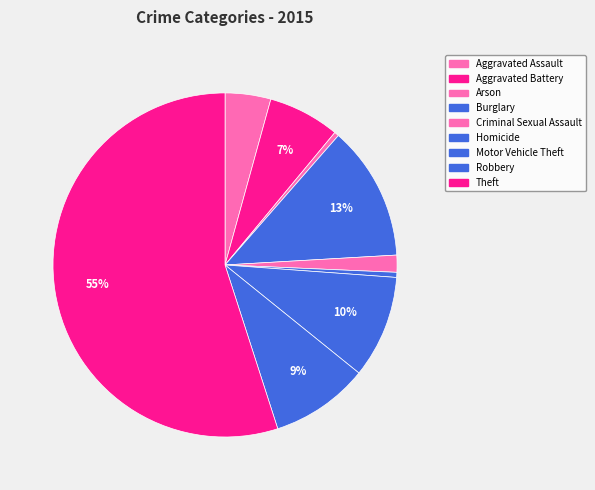

Do Aggravated Battery and Motor Vehicle Theft together represent more than half of the pie?

No